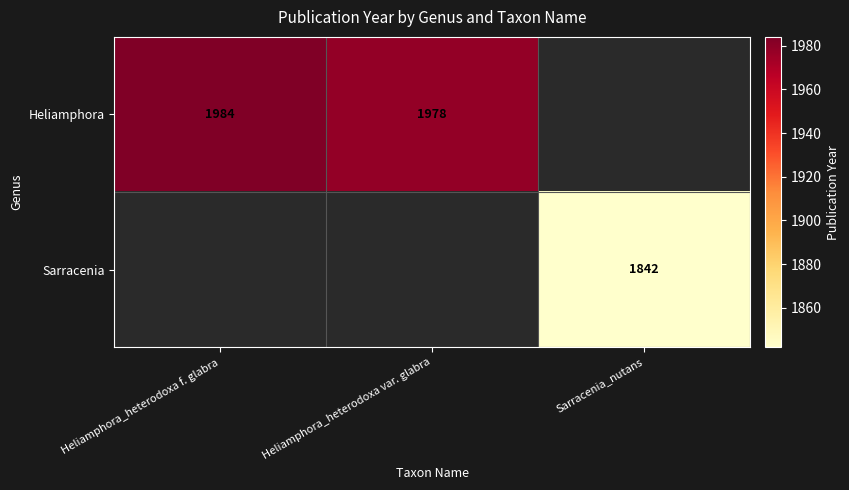

The value of Sarracenia at Sarracenia_nutans is 1842. True or false?

True